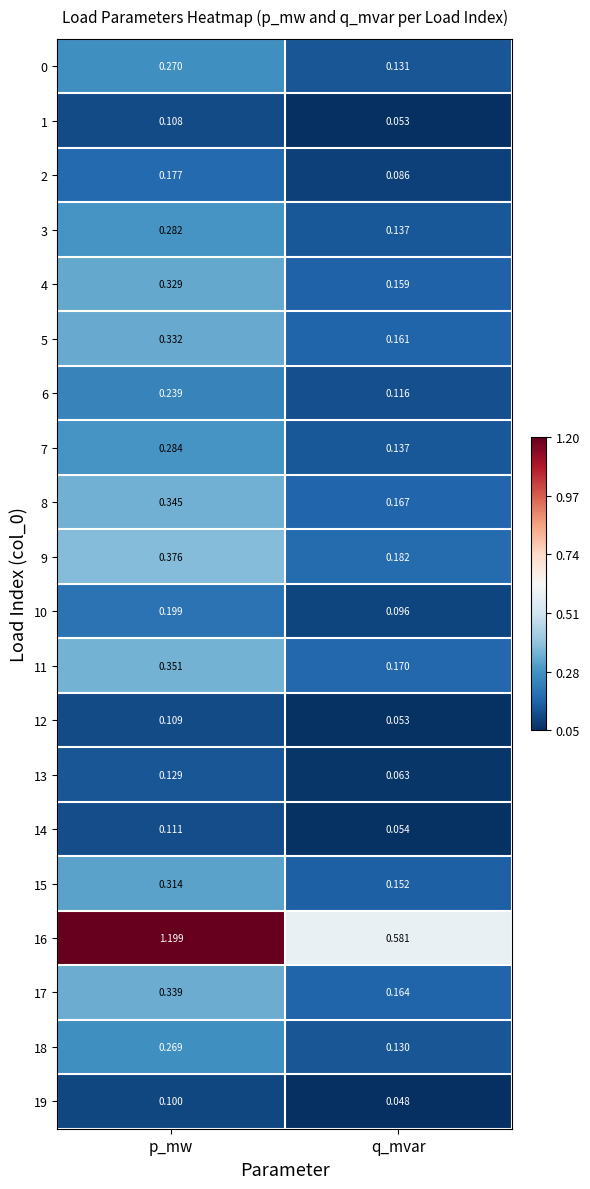

At which category is the sum across all series the highest?

p_mw